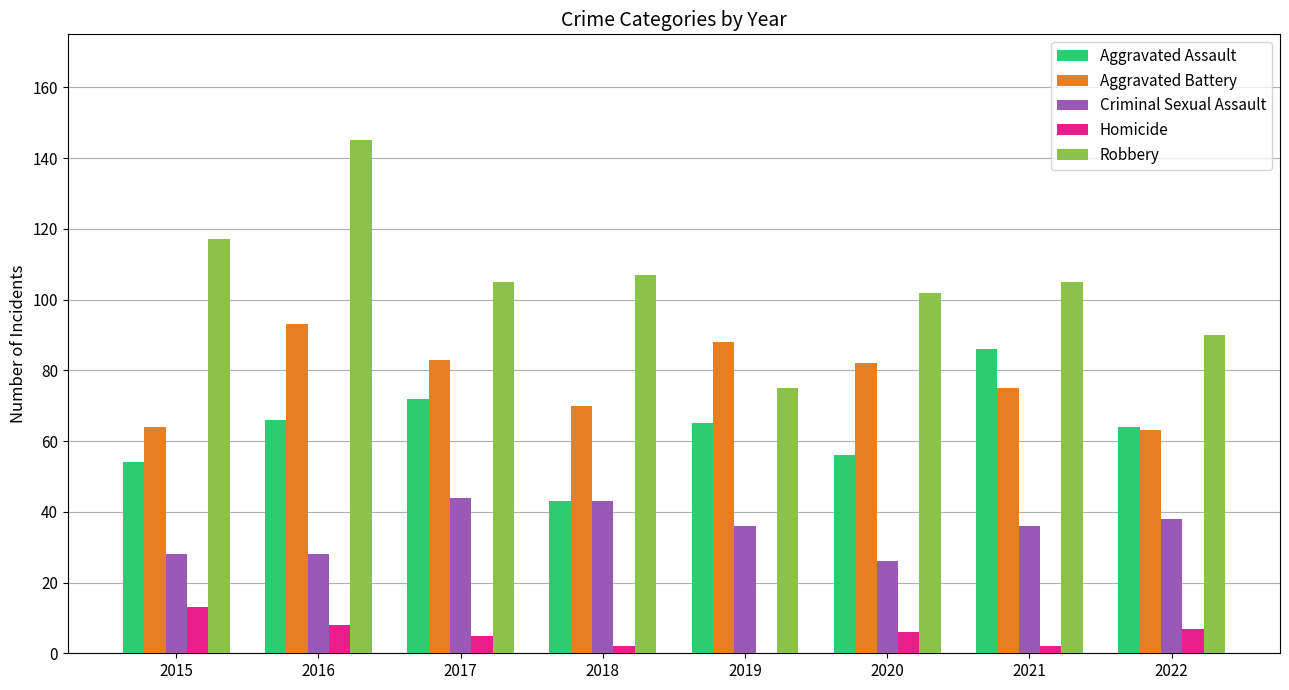

Count the number of data series in this chart.

5